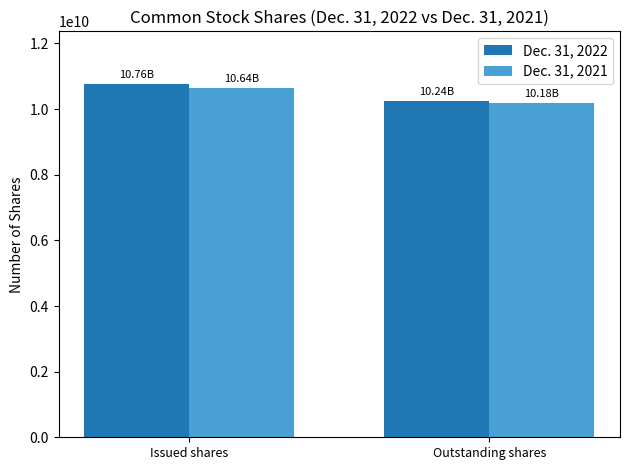

What is the difference between the maximum and minimum values in the Dec. 31, 2021 series?

469000000